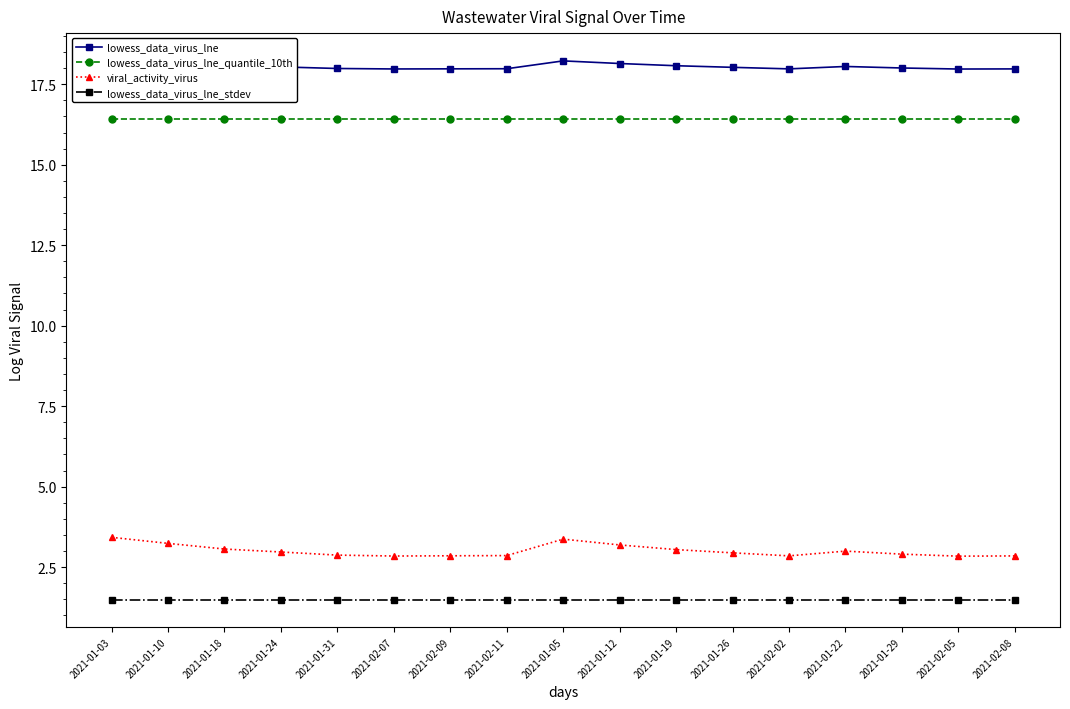

Reading left to right, extract all data points from this chart.

lowess_data_virus_lne: 18.2	18.2	18.1	18.0	18.0	18.0	18.0	18.0	18.2	18.1	18.1	18.0	18.0	18.1	18.0	18.0	18.0
lowess_data_virus_lne_quantile_10th: 16.4	16.4	16.4	16.4	16.4	16.4	16.4	16.4	16.4	16.4	16.4	16.4	16.4	16.4	16.4	16.4	16.4
viral_activity_virus: 3.4	3.2	3.1	3.0	2.9	2.8	2.9	2.9	3.4	3.2	3.0	2.9	2.9	3.0	2.9	2.8	2.8
lowess_data_virus_lne_stdev: 1.5	1.5	1.5	1.5	1.5	1.5	1.5	1.5	1.5	1.5	1.5	1.5	1.5	1.5	1.5	1.5	1.5